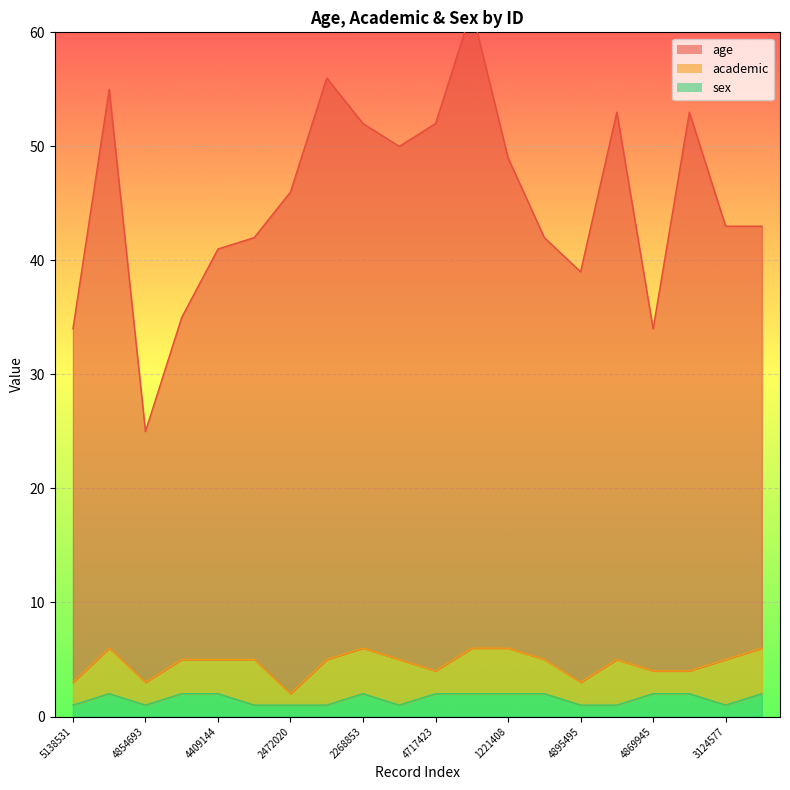

How many interior local peaks does the sex series have?

2